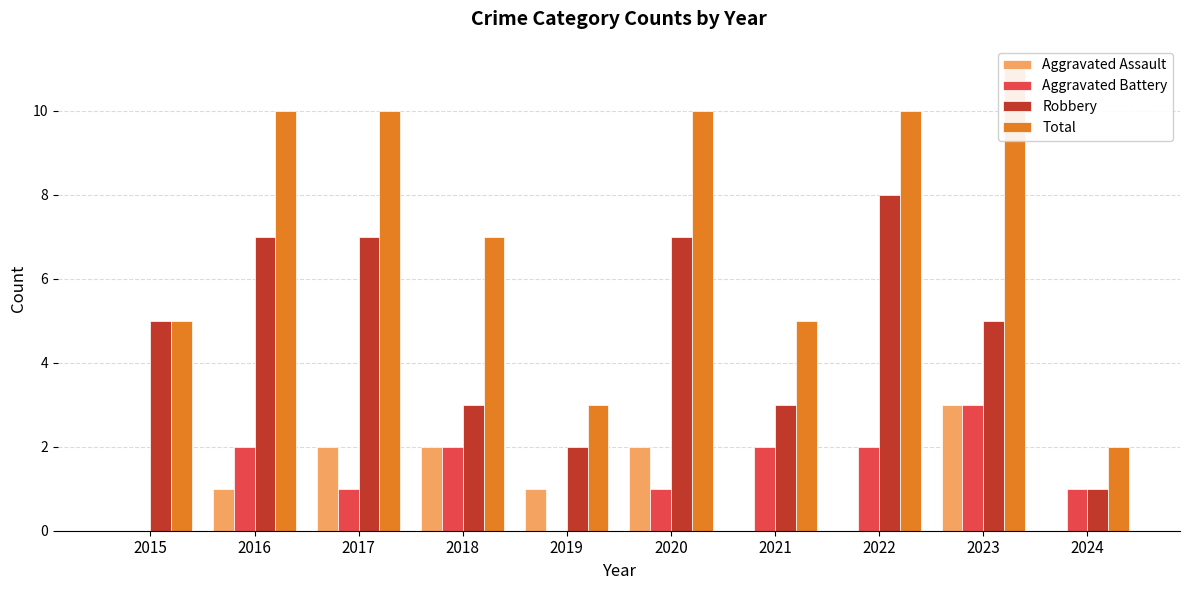

Does the chart contain any negative values?

No